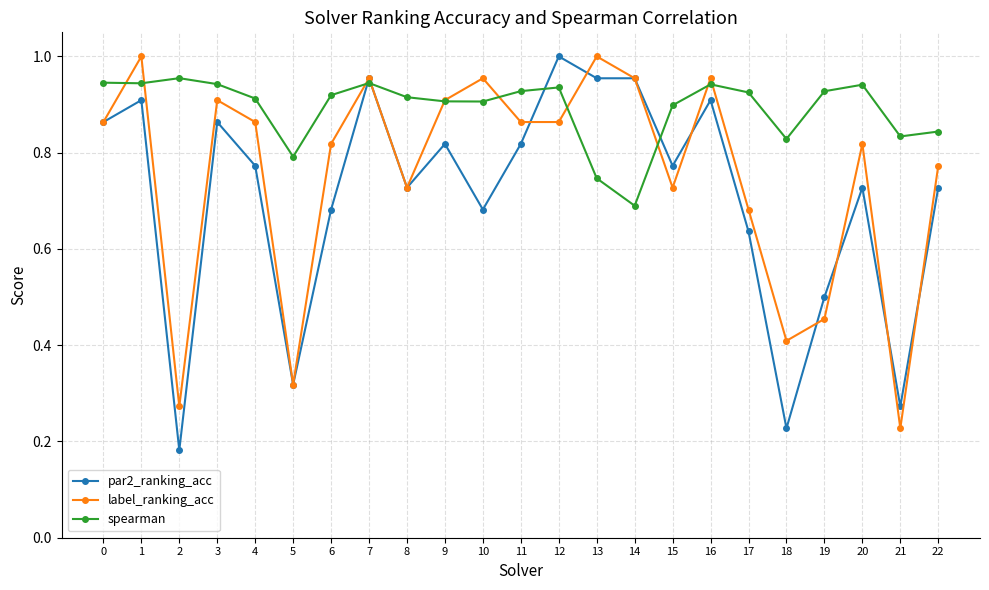

List the series in order of their overall mean, highest first.

spearman, label_ranking_acc, par2_ranking_acc